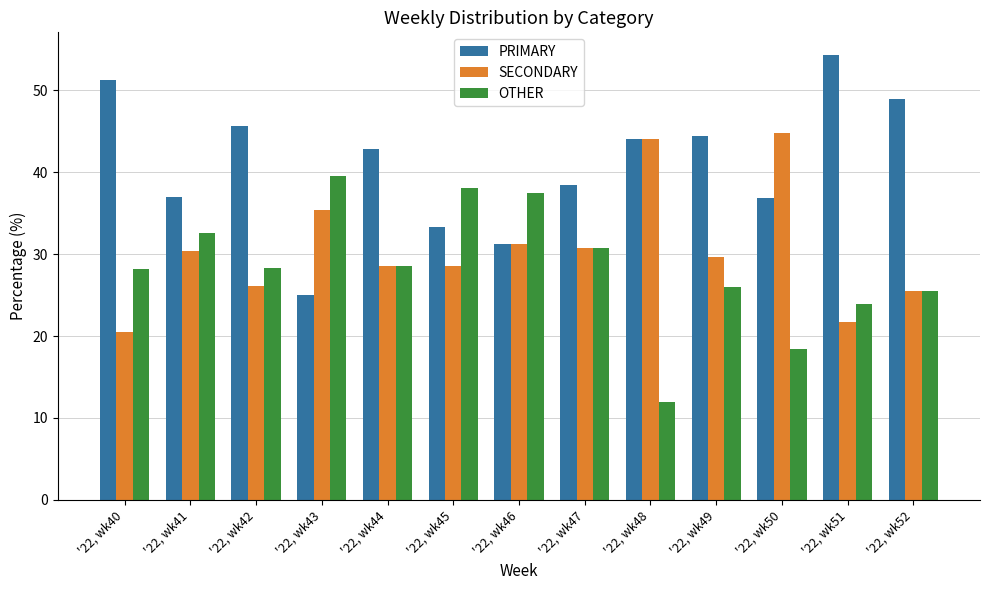

What is the difference between the highest and lowest values at '22, wk43?

14.6